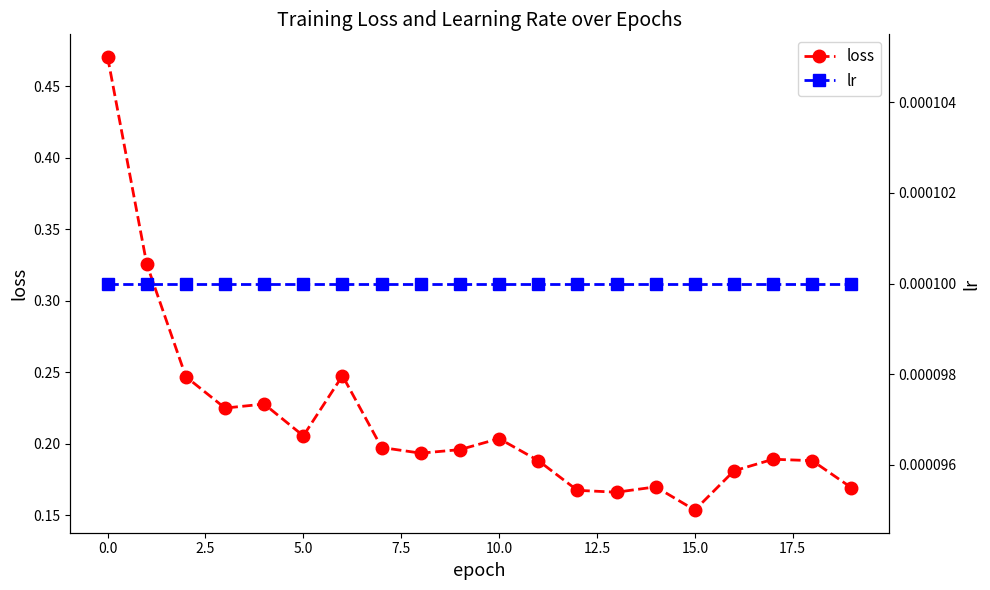

At which label is loss closest to 0?

15.0